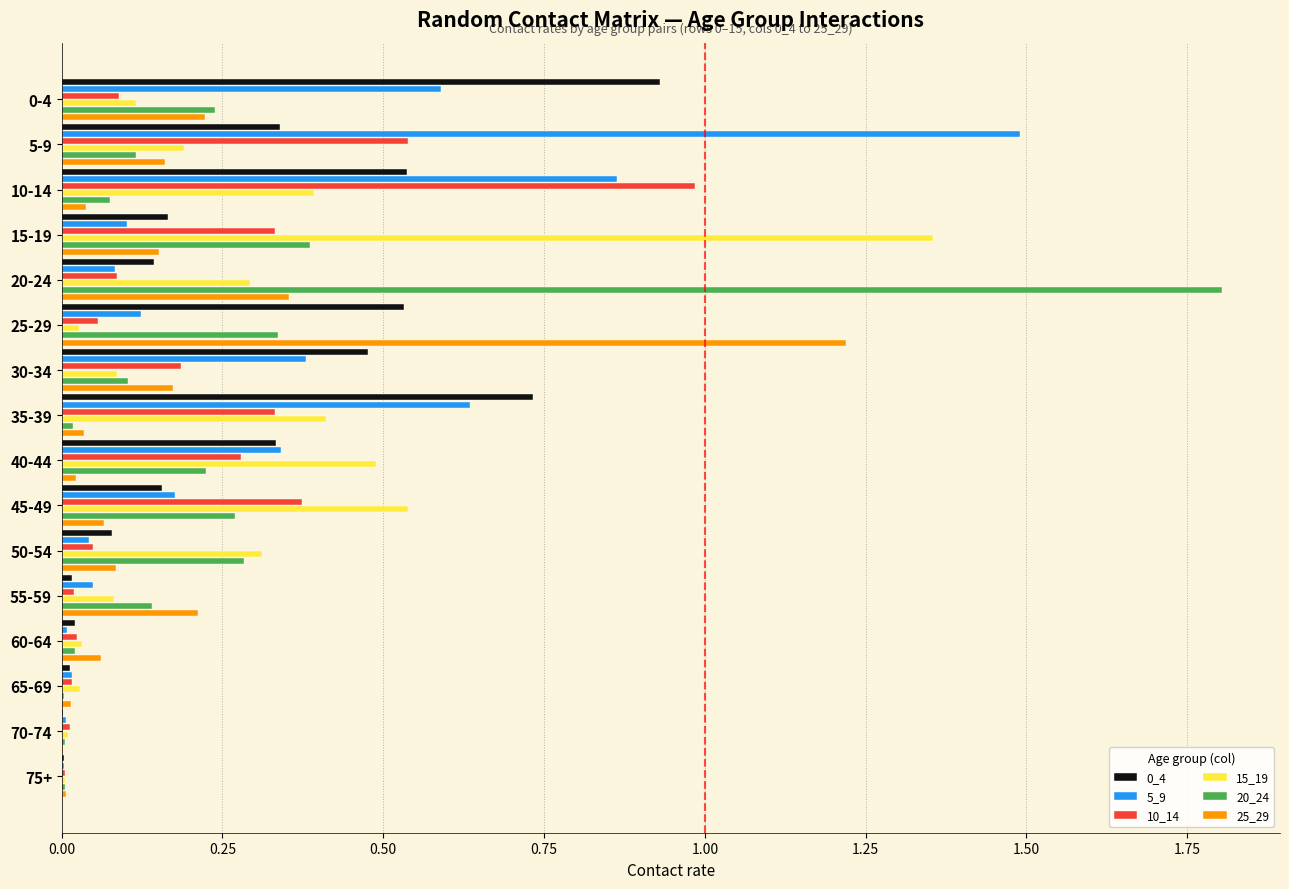

Which category has the highest value across all series?

20-24